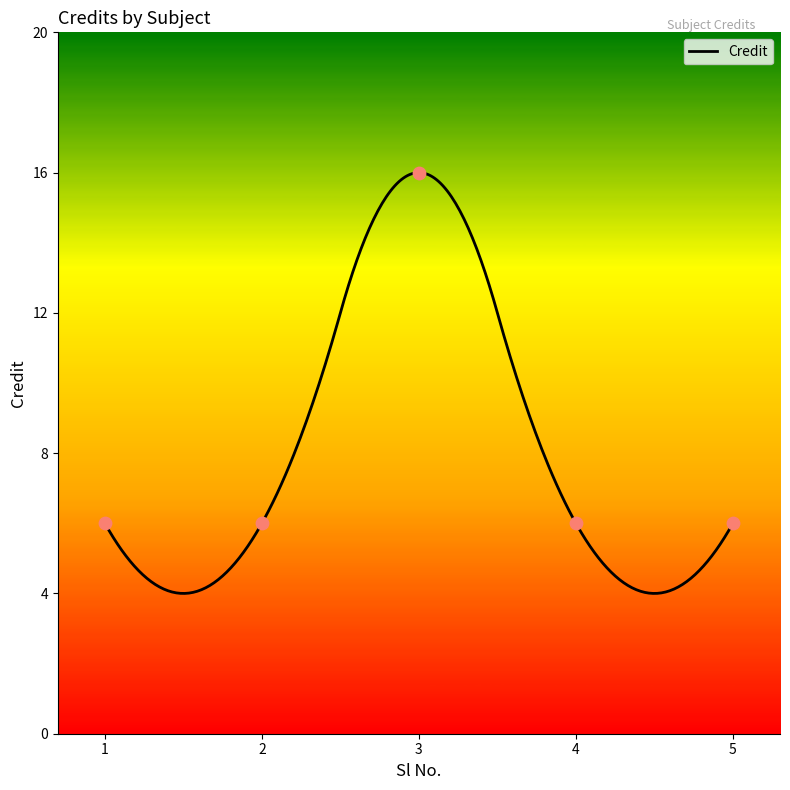

Approximately how many times larger is the value at 3 compared to 2?

2.7